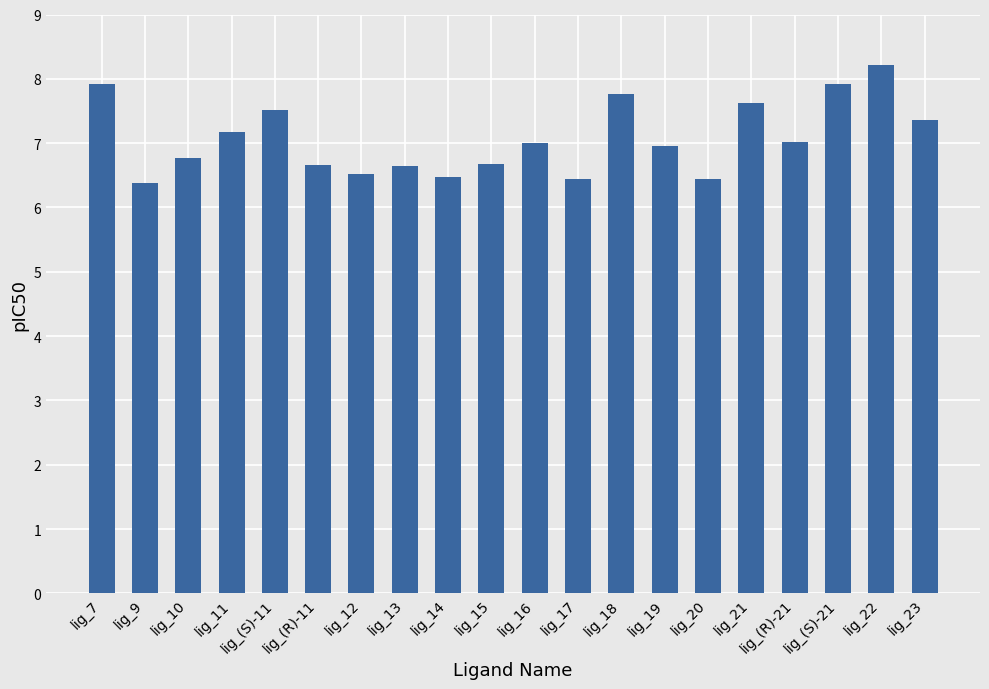

What is the value of the 20th bar from the left?

7.4